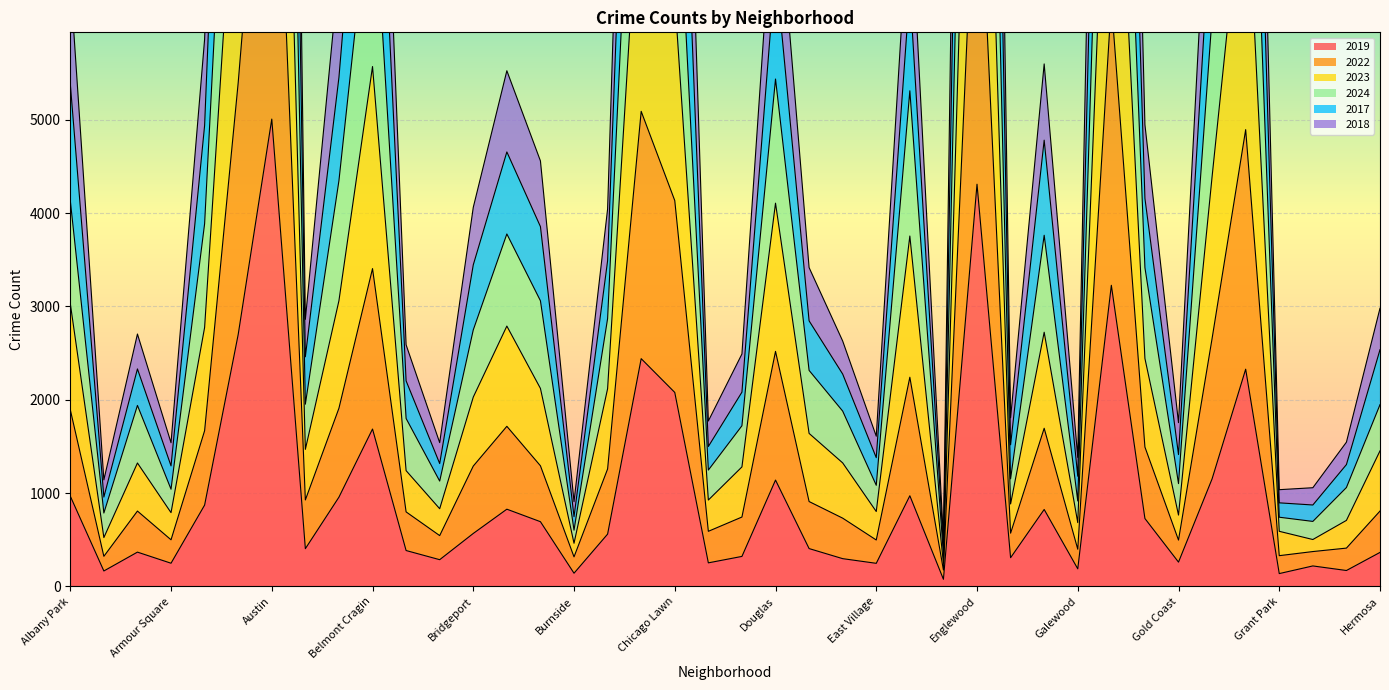

What position from the right is Chinatown?

21